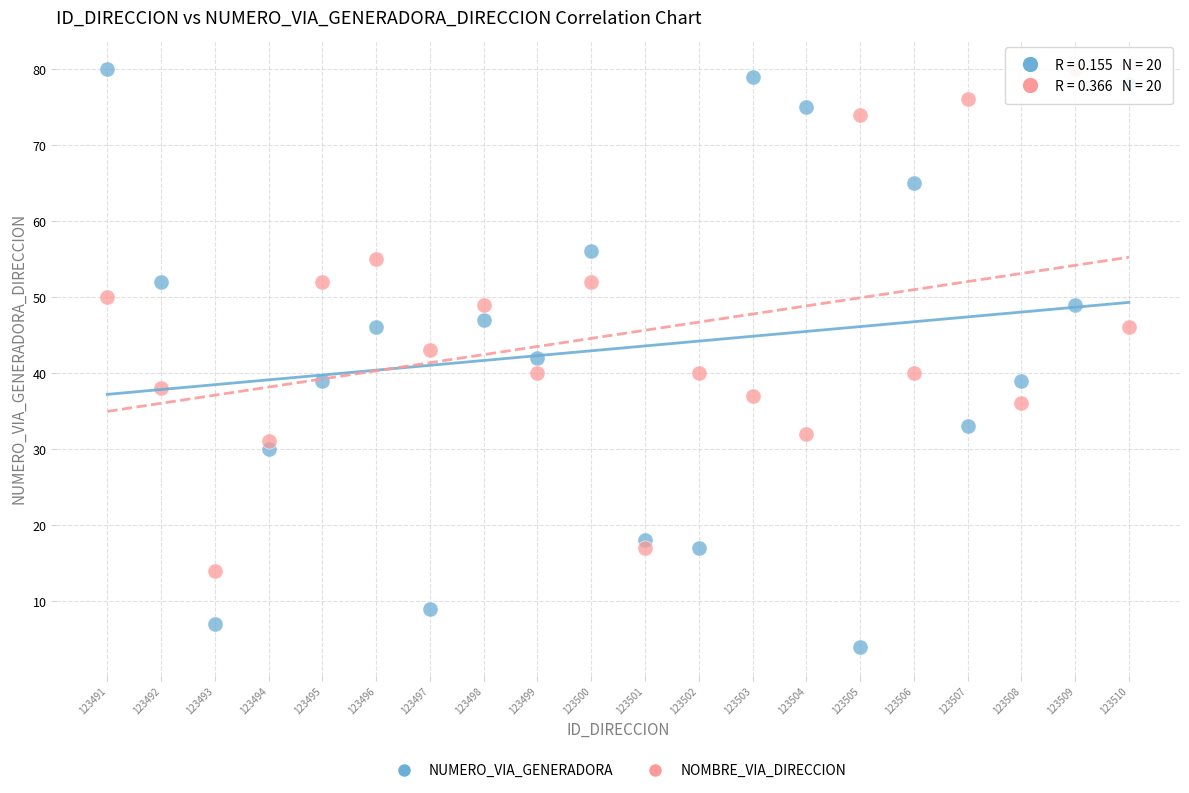

What is the X range (max minus min) for the scatter plot?

19